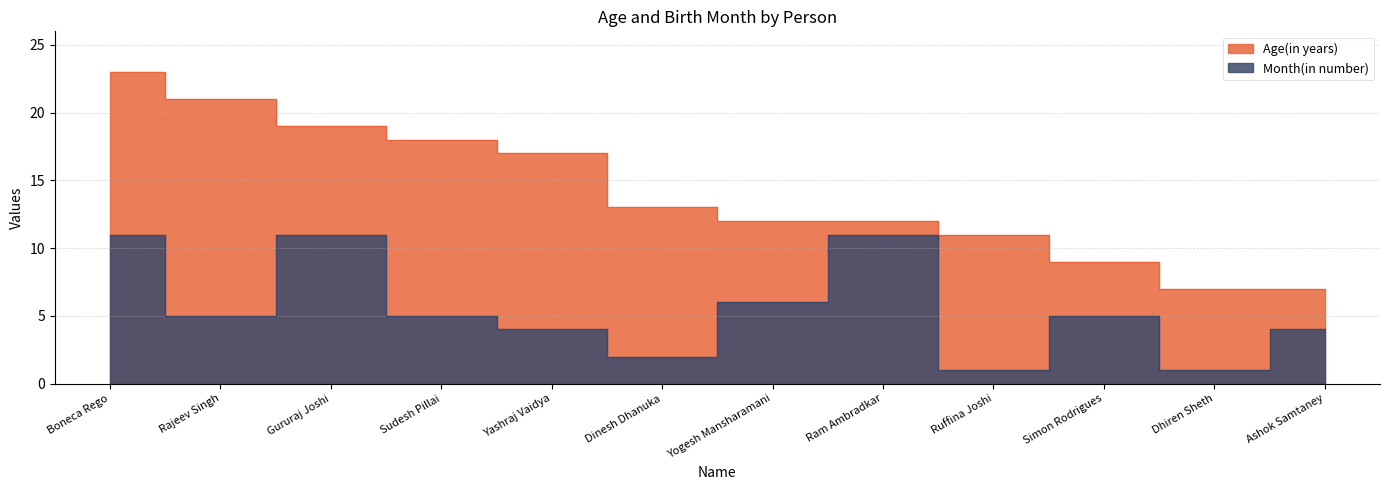

Rank the categories by Age(in years) value from lowest to highest.

Dhiren Sheth, Ashok Samtaney, Simon Rodrigues, Ruffina Joshi, Yogesh Mansharamani, Ram Ambradkar, Dinesh Dhanuka, Yashraj Vaidya, Sudesh Pillai, Gururaj Joshi, Rajeev Singh, Boneca Rego